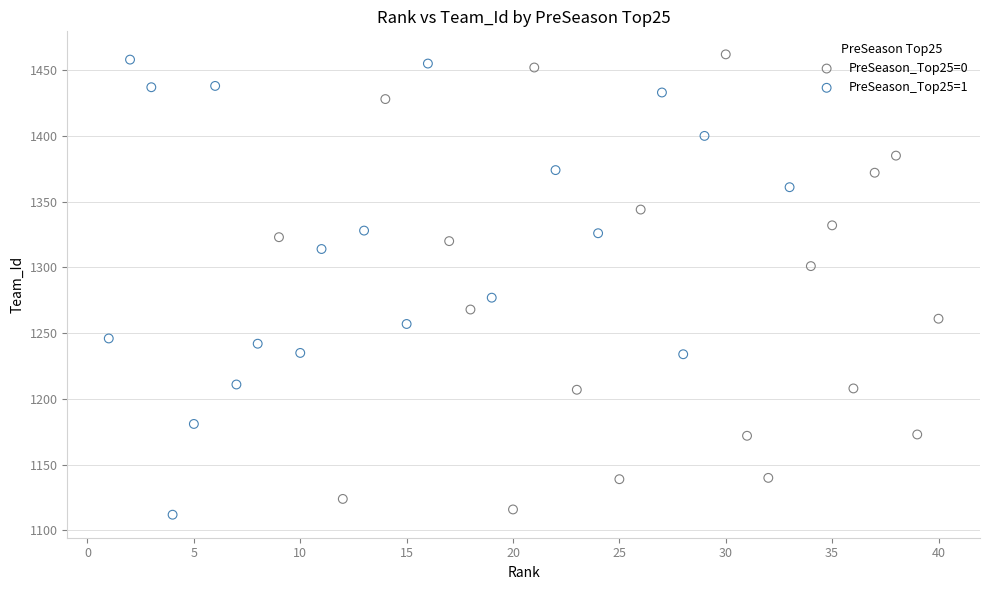

What are all the series names shown in the legend?

PreSeason_Top25=0, PreSeason_Top25=1